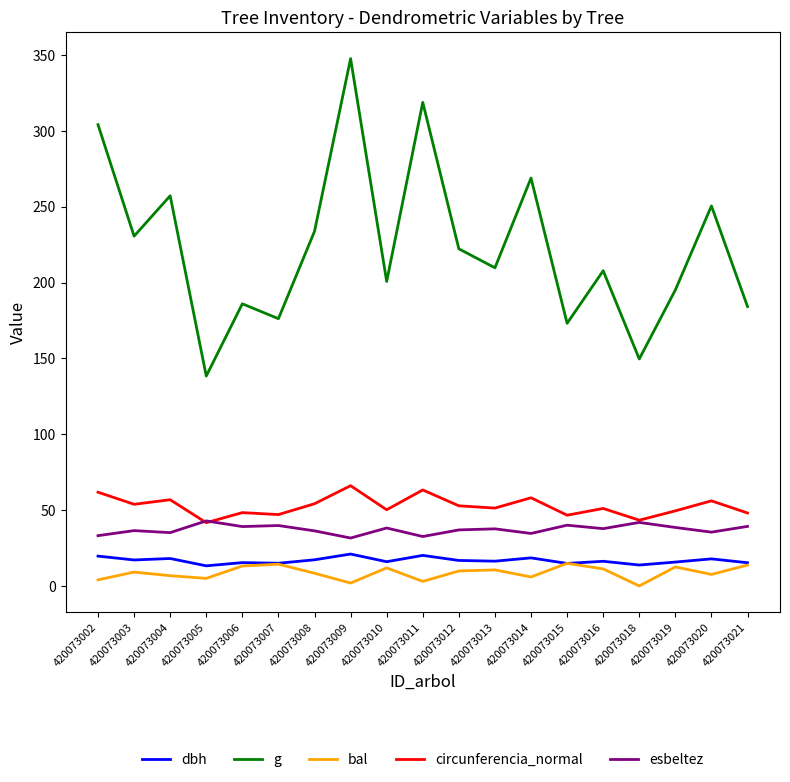

What is the difference between the highest and lowest values at 420073013?

199.2